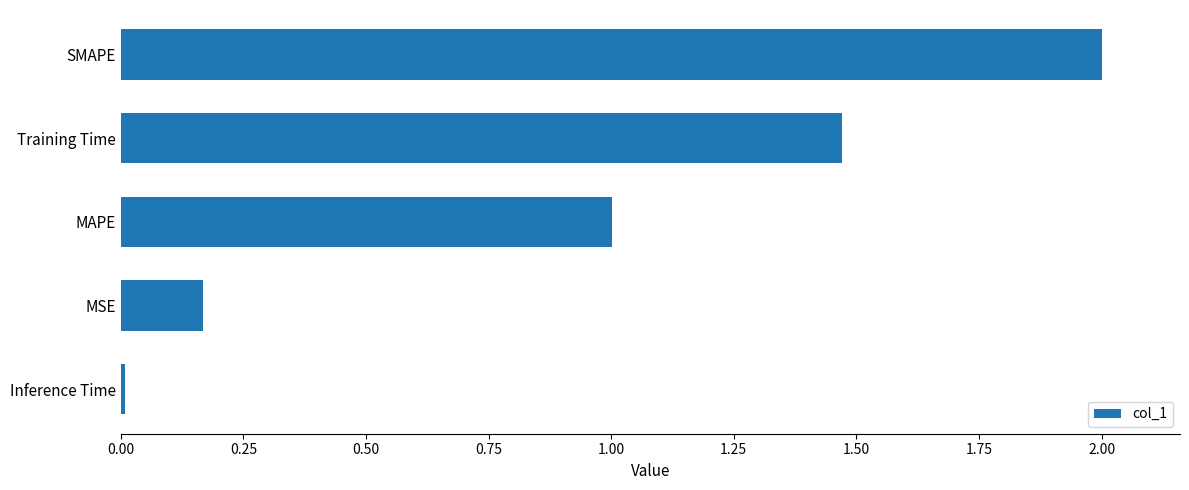

The value at MAPE is 1.6. True or false?

False